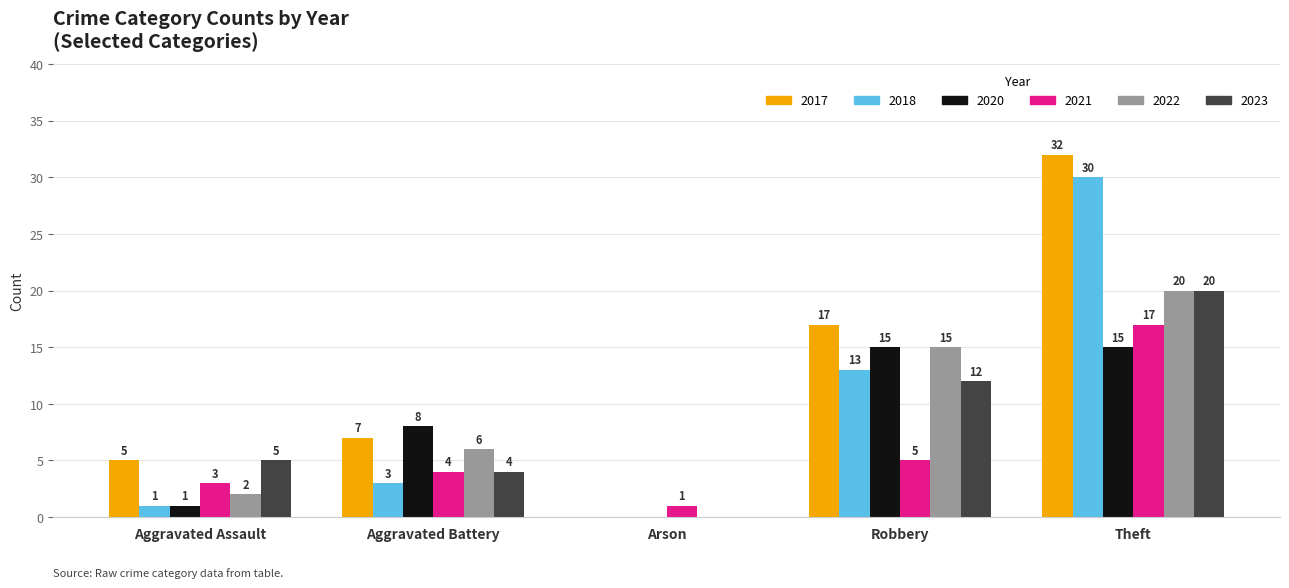

Reading right to left, what are all the values shown in this chart?

2017: Theft=32	Robbery=17	Arson=0	Aggravated Battery=7	Aggravated Assault=5
2018: Theft=30	Robbery=13	Arson=0	Aggravated Battery=3	Aggravated Assault=1
2020: Theft=15	Robbery=15	Arson=0	Aggravated Battery=8	Aggravated Assault=1
2021: Theft=17	Robbery=5	Arson=1	Aggravated Battery=4	Aggravated Assault=3
2022: Theft=20	Robbery=15	Arson=0	Aggravated Battery=6	Aggravated Assault=2
2023: Theft=20	Robbery=12	Arson=0	Aggravated Battery=4	Aggravated Assault=5